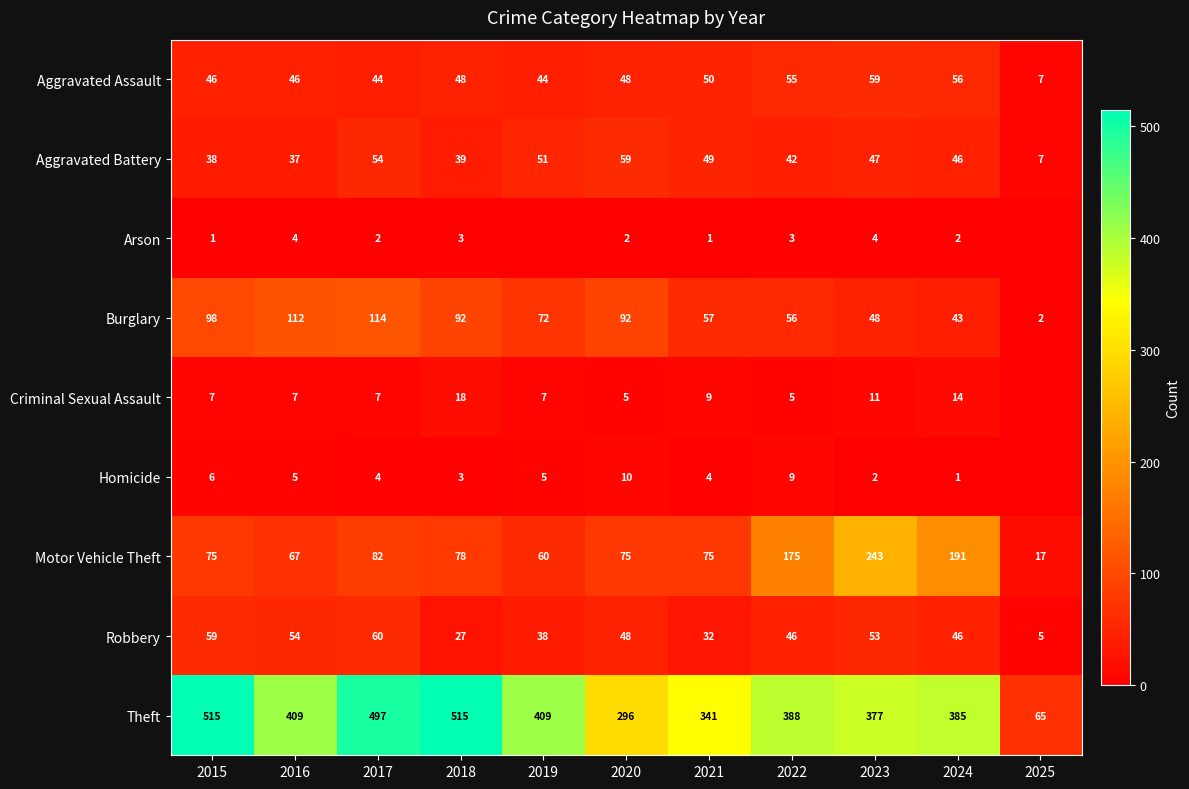

What is the difference between the highest and lowest values at 2019?

409